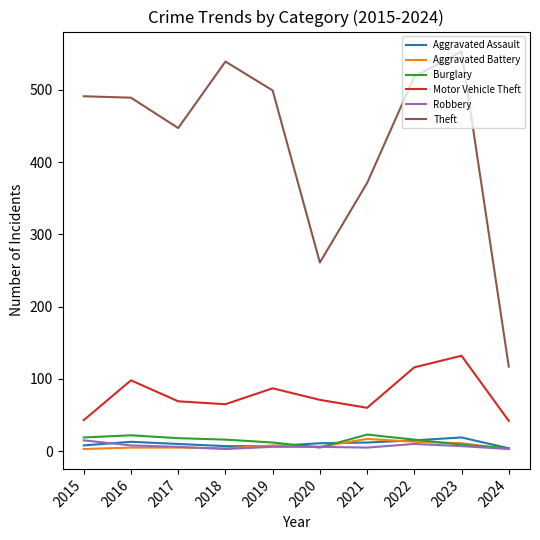

What is the lowest value of the Motor Vehicle Theft series?

42